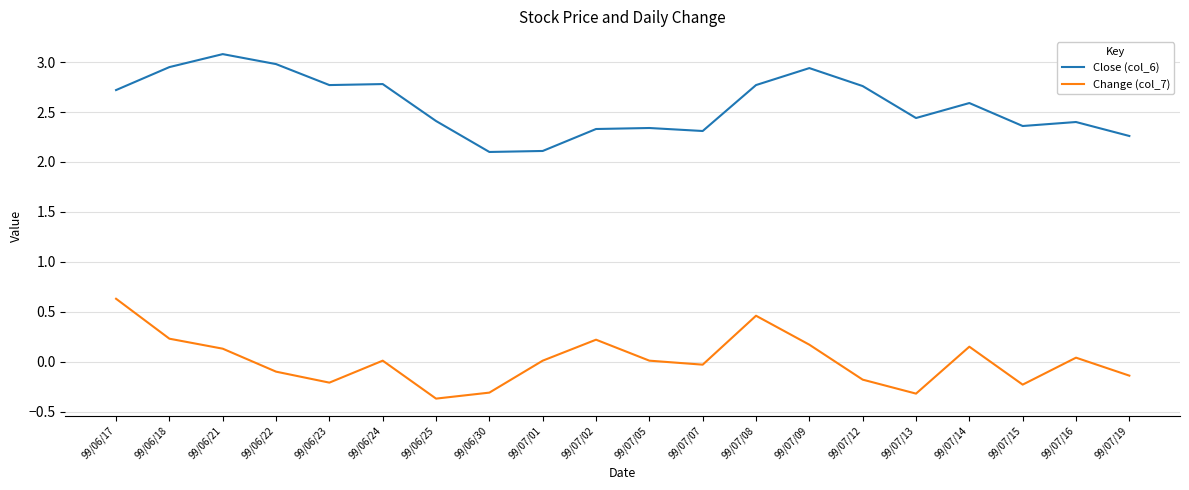

What is the sum of all Close (col_6) values?

51.4